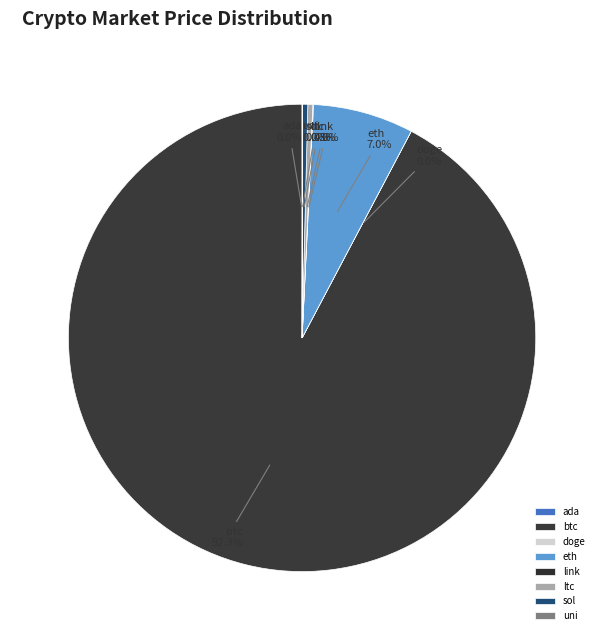

What is the largest slice in the pie chart?

btc